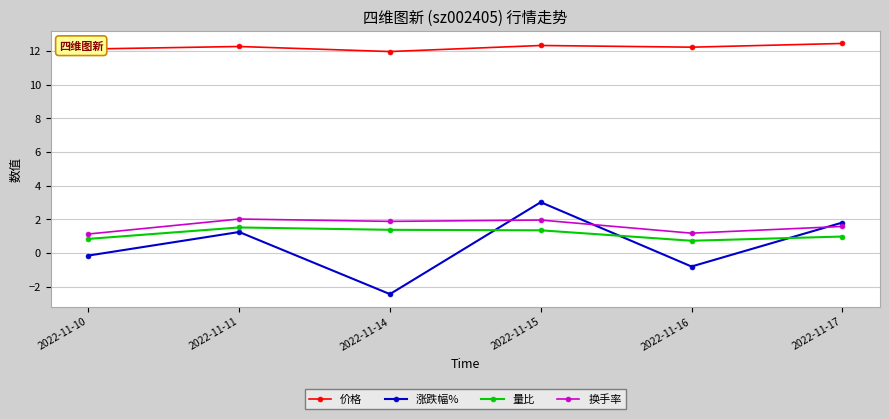

Which series has the largest total across all categories?

价格